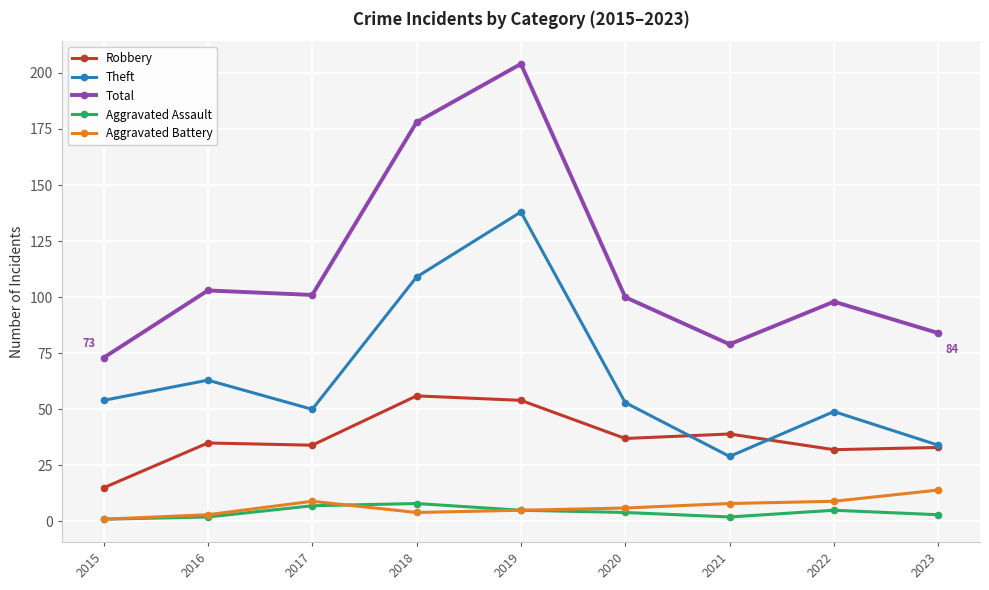

Is the value of Robbery at 2015 greater than the value of Aggravated Battery at 2016?

Yes